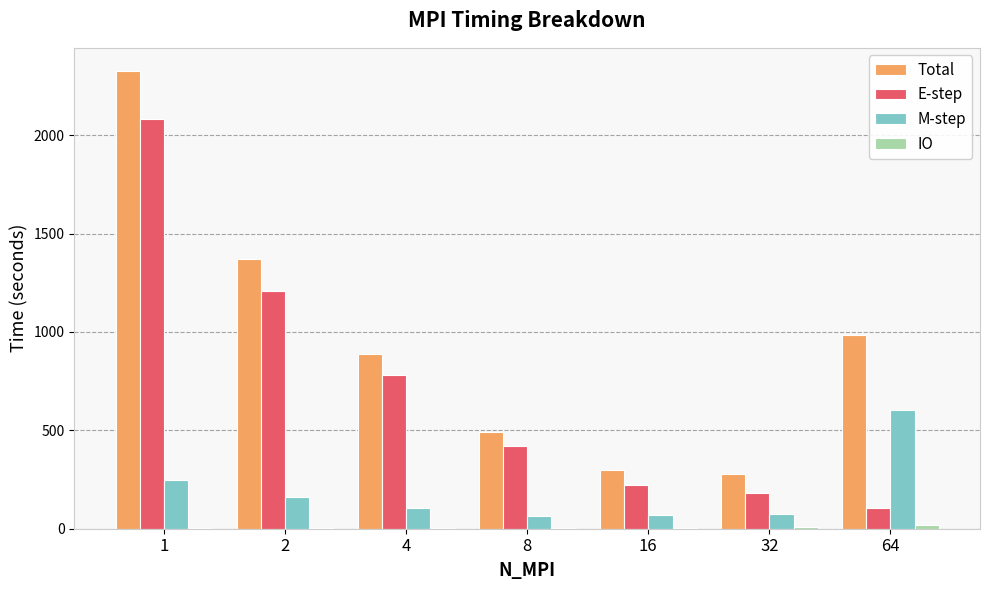

The E-step series shows 783.4 at 4. True or false?

True